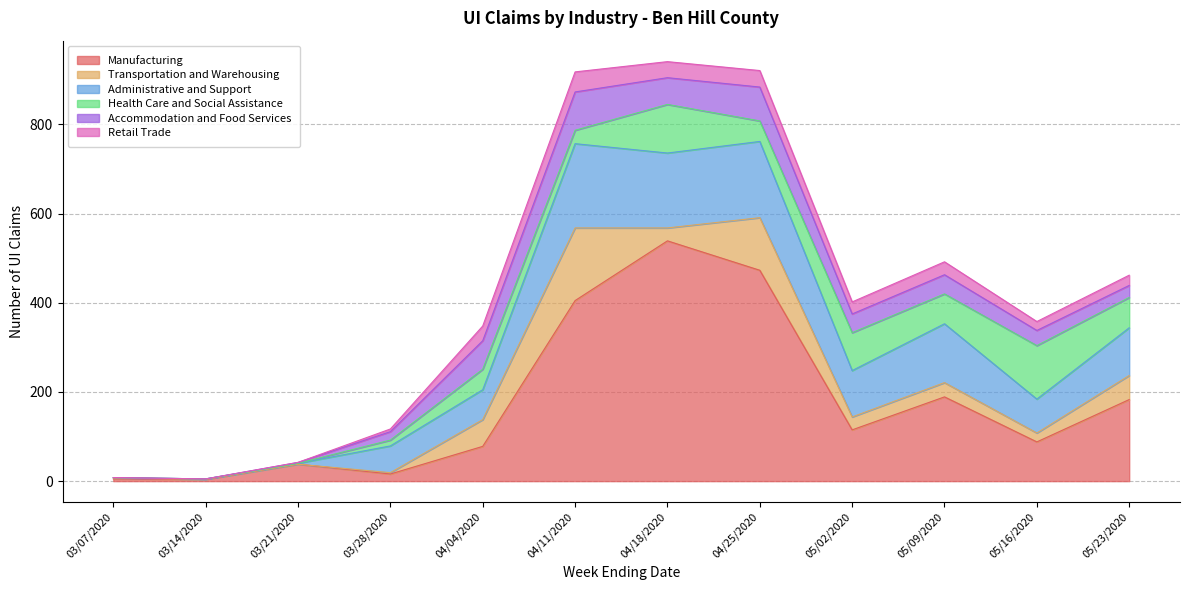

How many data points in Health Care and Social Assistance are less than 46?

5